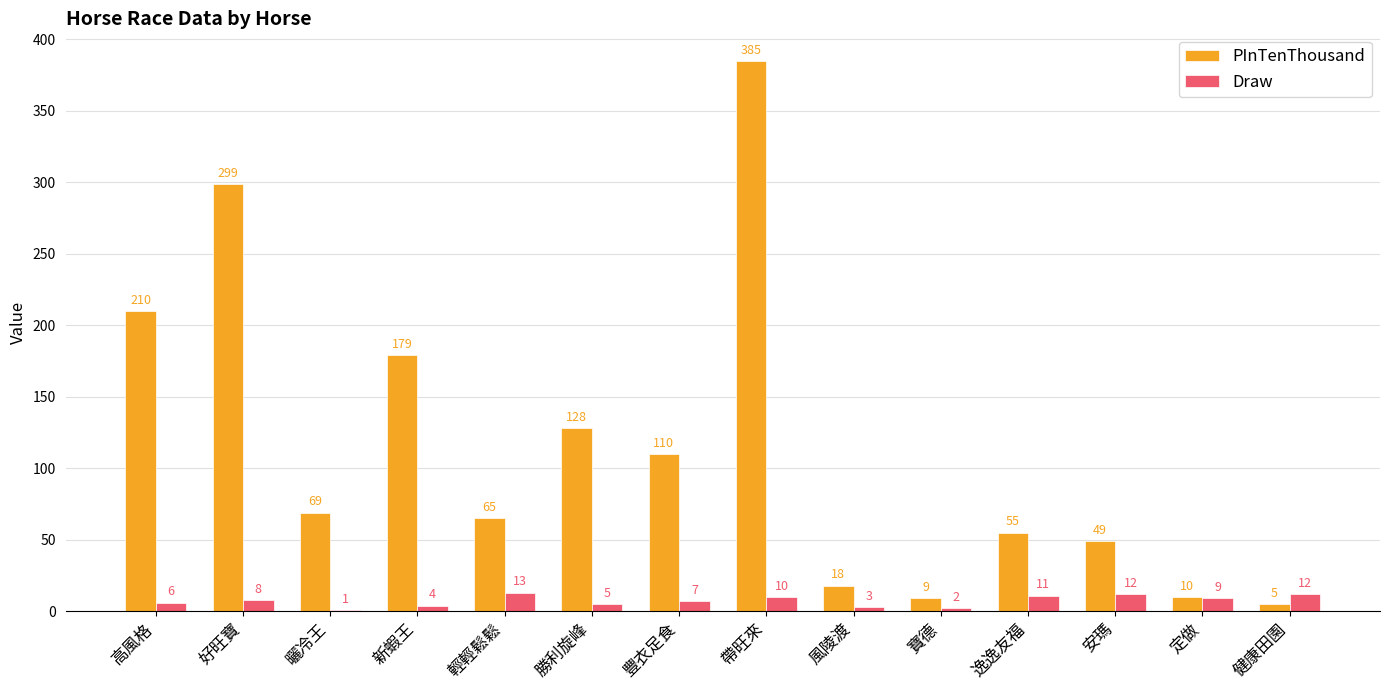

Count the number of data series in this chart.

2